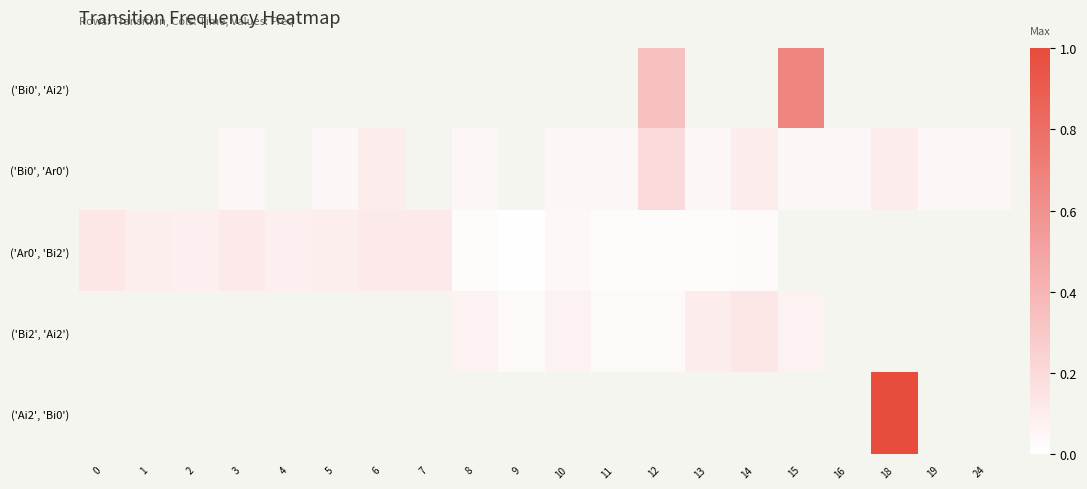

What is the spread (max minus min) of values at 15?

0.6